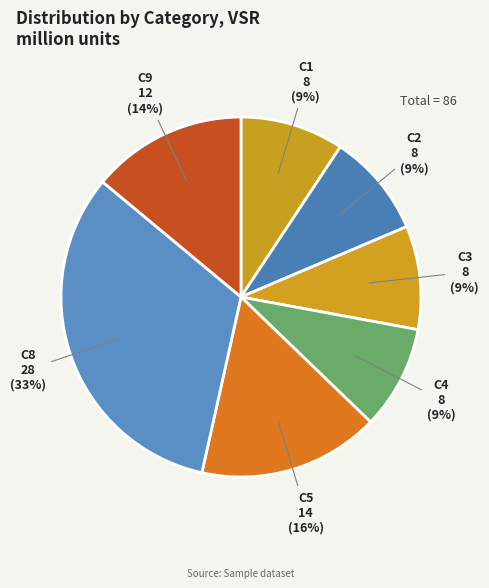

To the nearest percent, what portion does C8 represent?

33%